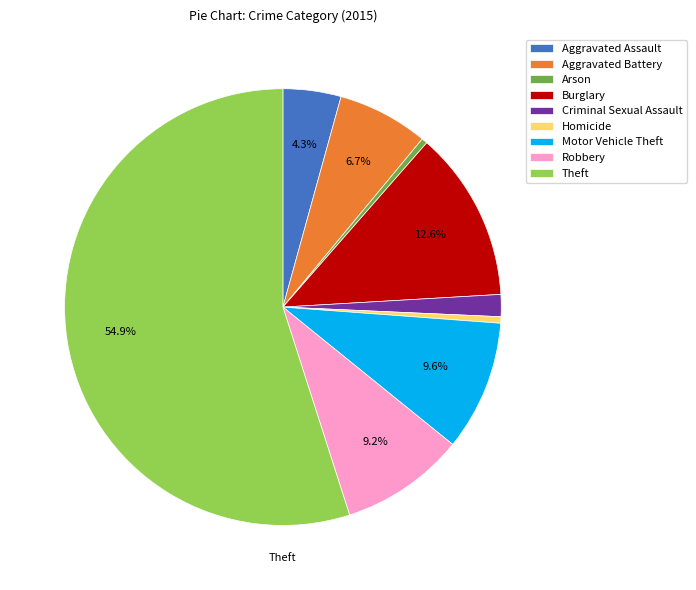

Is there a majority slice in this chart?

Yes